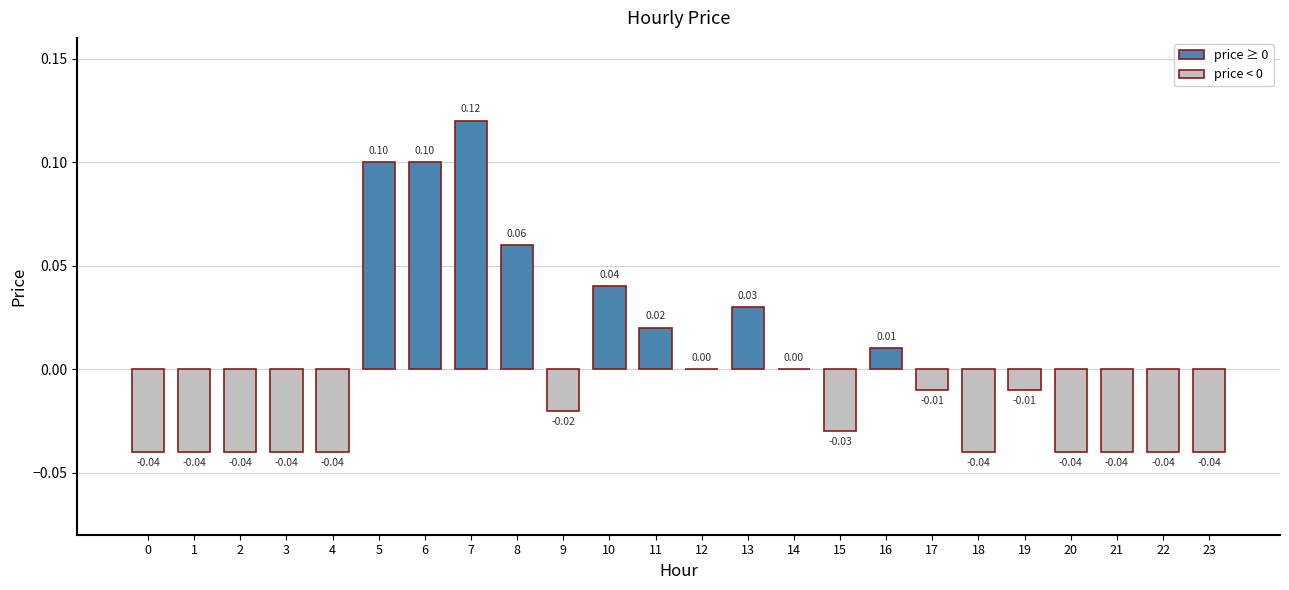

How many categories are shown in the chart?

24